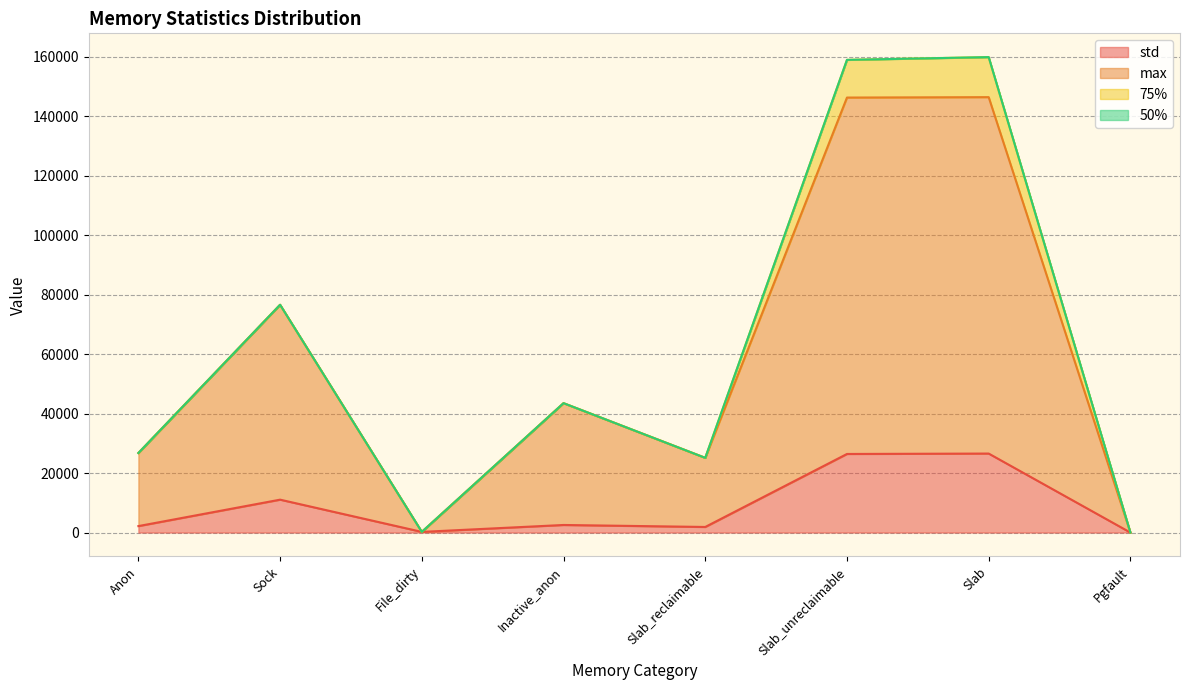

True or false: std and 50% intersect in this chart.

False